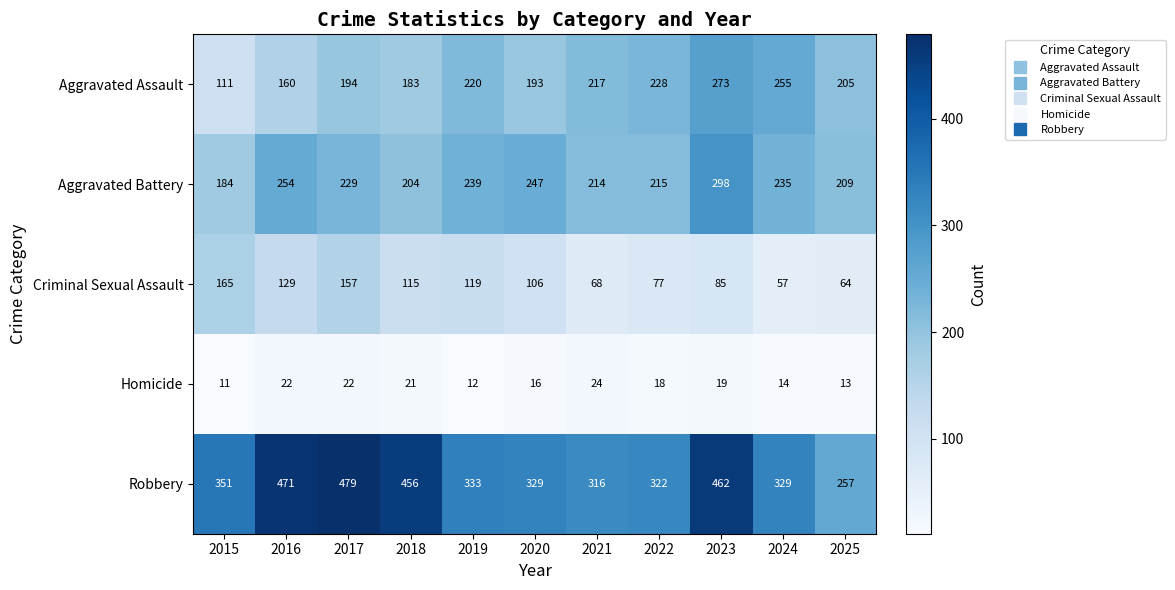

Which series has the largest total across all categories?

Robbery